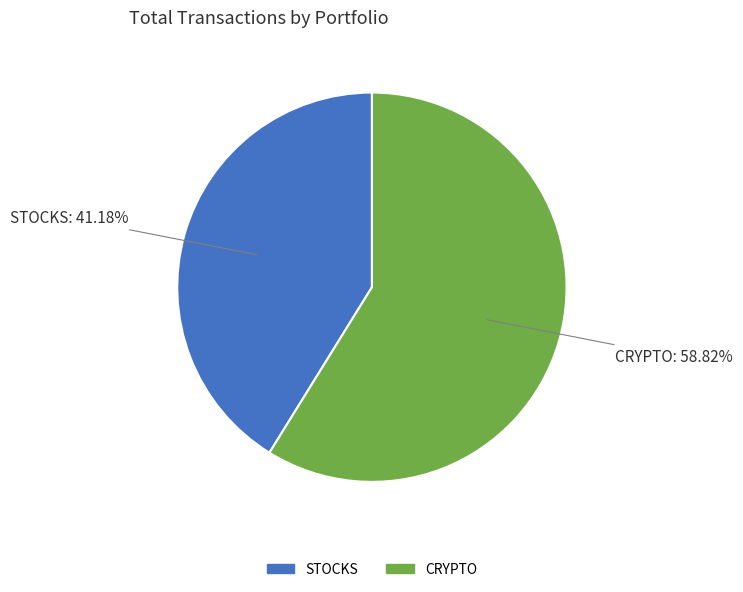

Is STOCKS the majority of the pie?

No